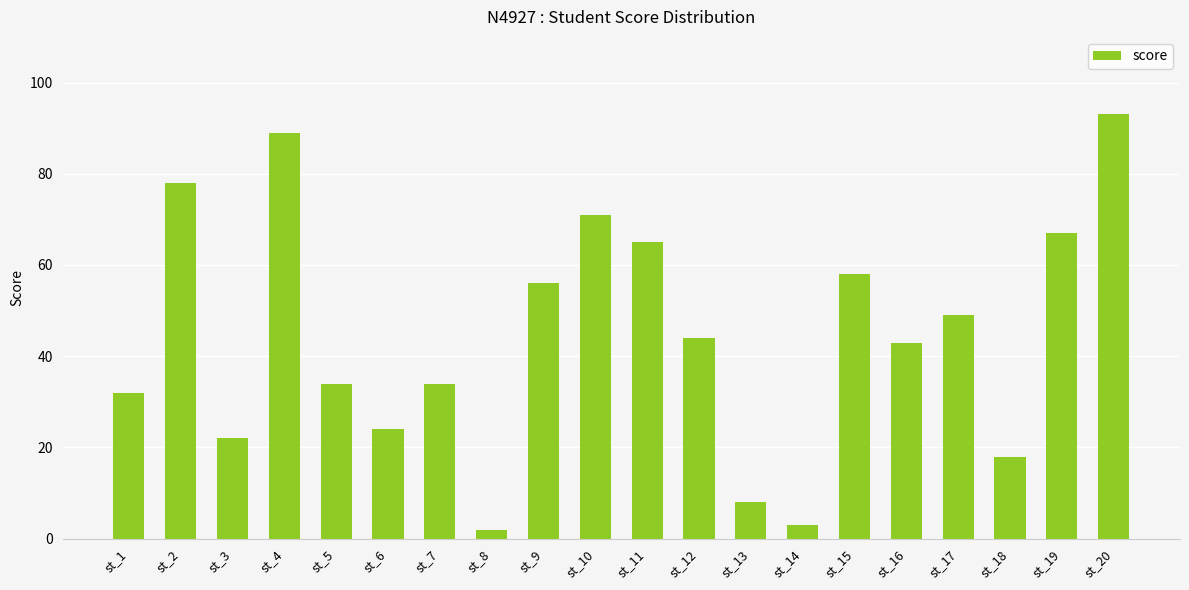

Reading right to left, extract all data points from this chart.

st_20=93	st_19=67	st_18=18	st_17=49	st_16=43	st_15=58	st_14=3	st_13=8	st_12=44	st_11=65	st_10=71	st_9=56	st_8=2	st_7=34	st_6=24	st_5=34	st_4=89	st_3=22	st_2=78	st_1=32